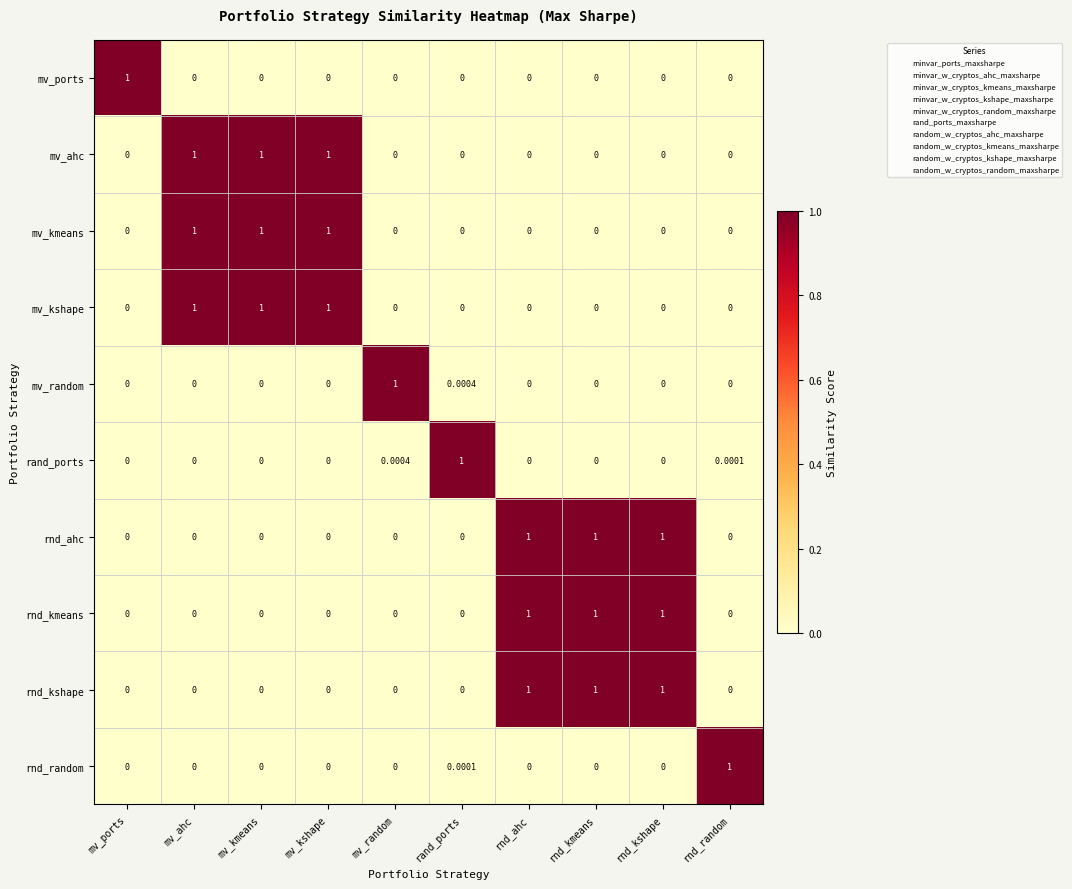

How many series are shown in this chart?

10